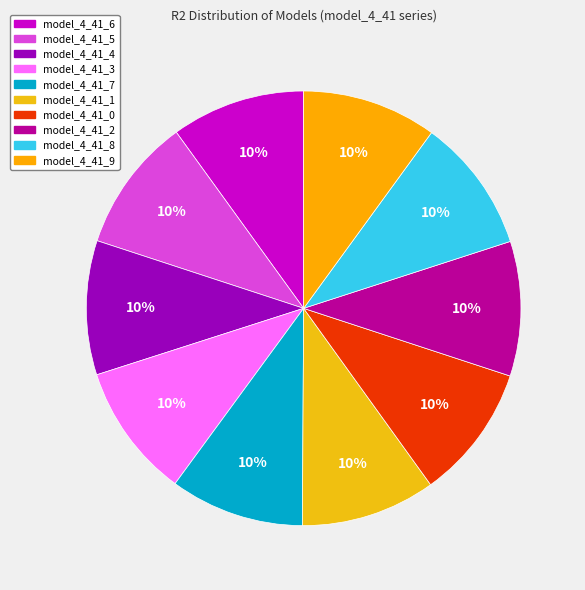

Is it true that model_4_41_8 is 10% of the pie?

True